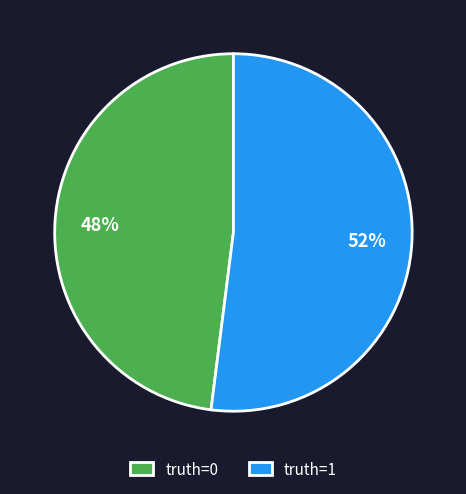

Between truth=1 and truth=0, which is larger?

truth=1